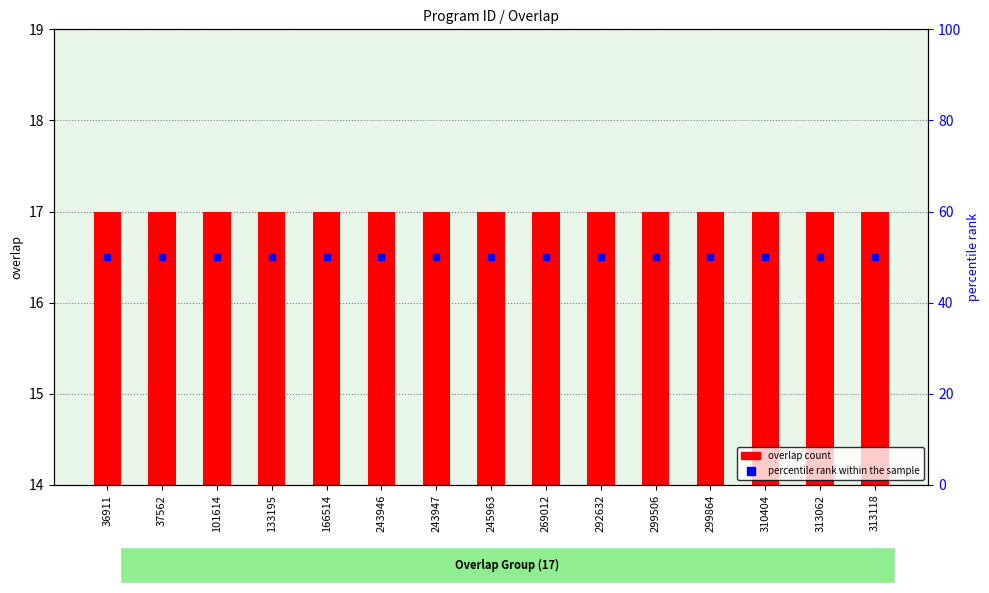

Which series has the largest total across all categories?

percentile rank within the sample